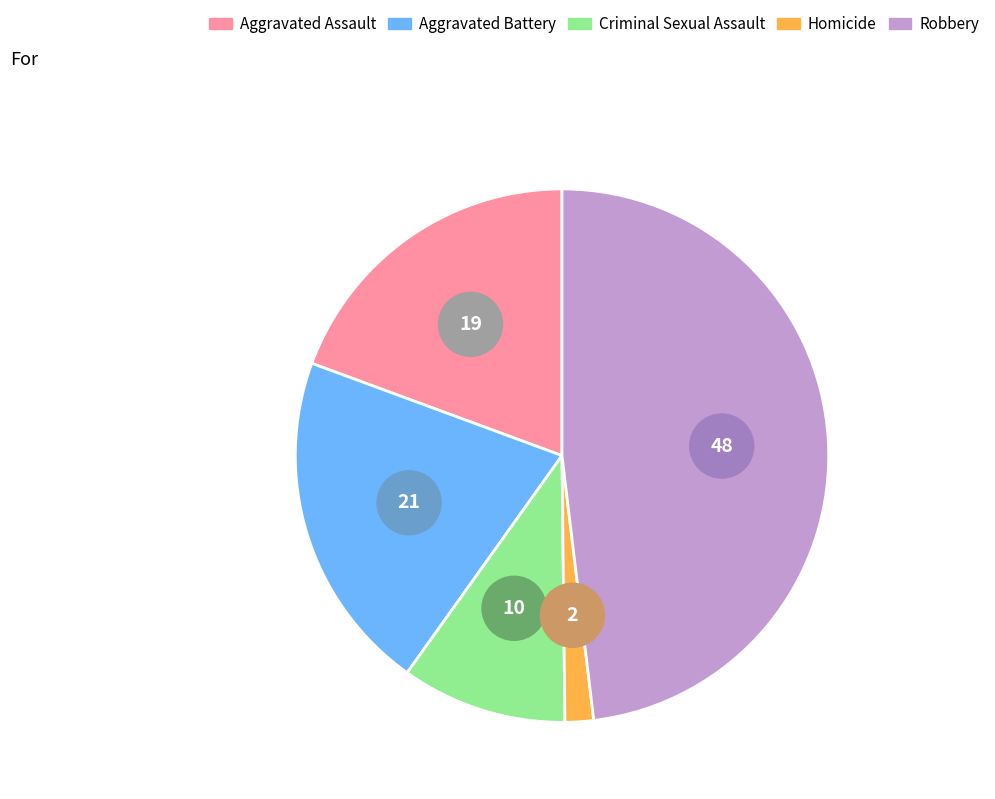

What is the smallest slice in the pie chart?

Homicide